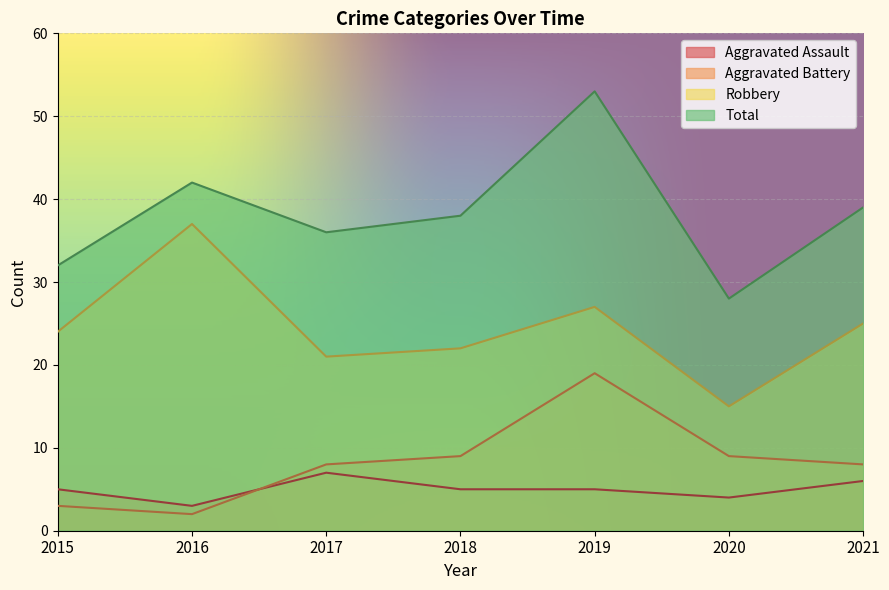

What is the maximum value shown in the chart?

53